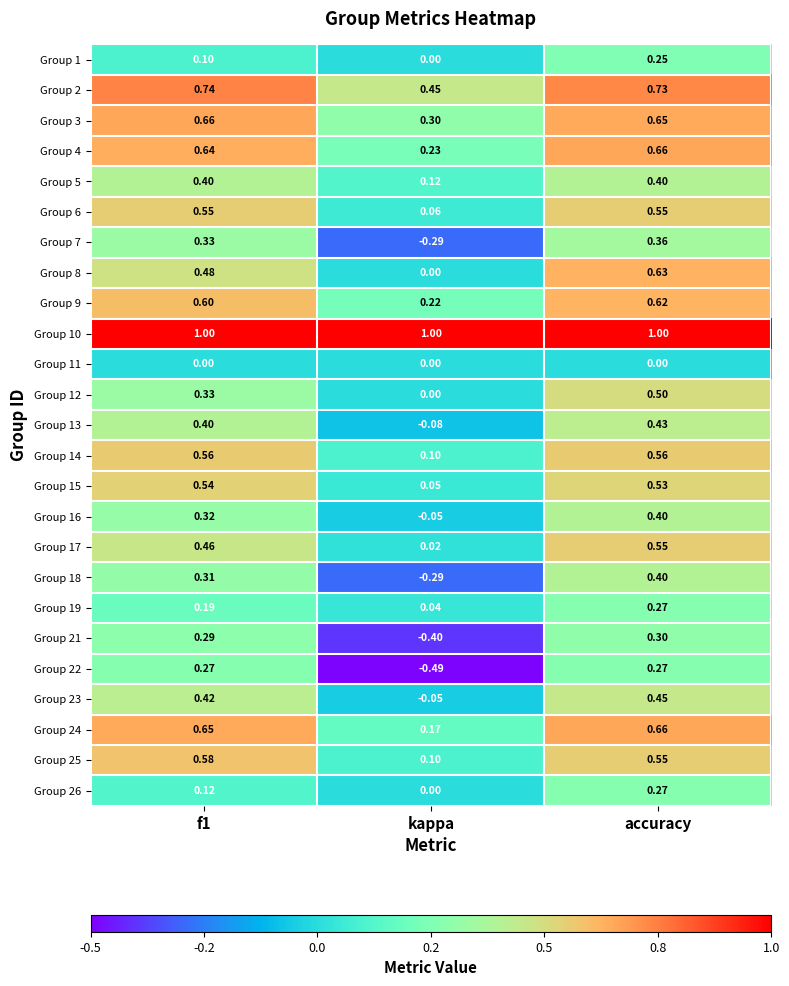

At which label does Group 22 reach its minimum?

kappa